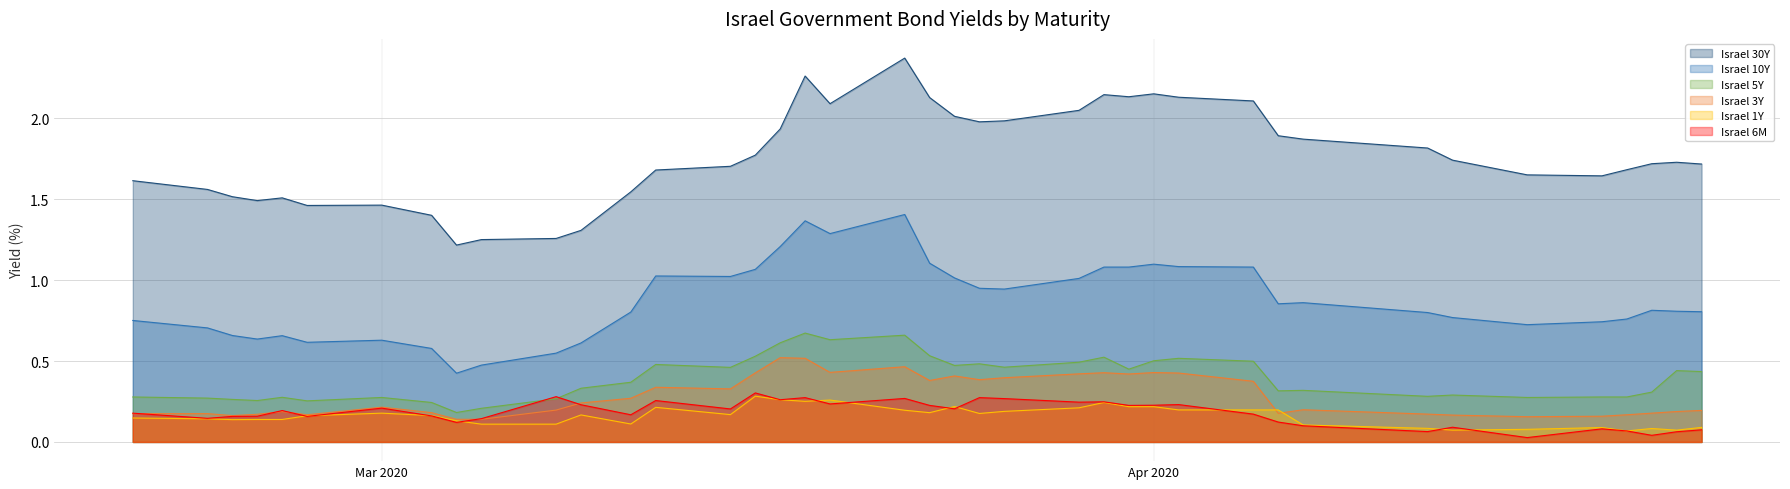

Which series has the largest total across all categories?

Israel 30Y